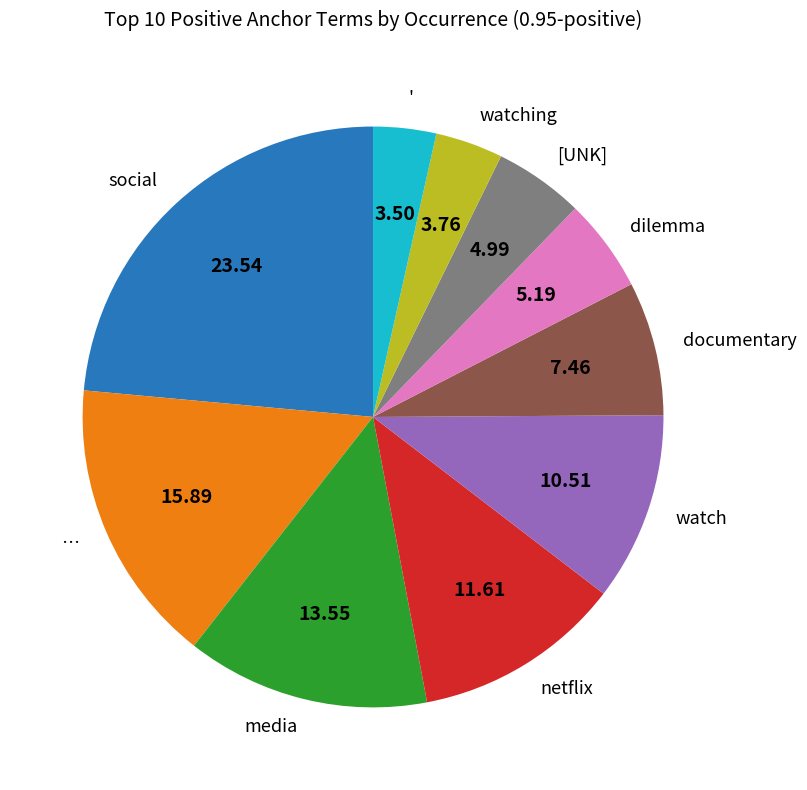

What is the largest slice in the pie chart?

social